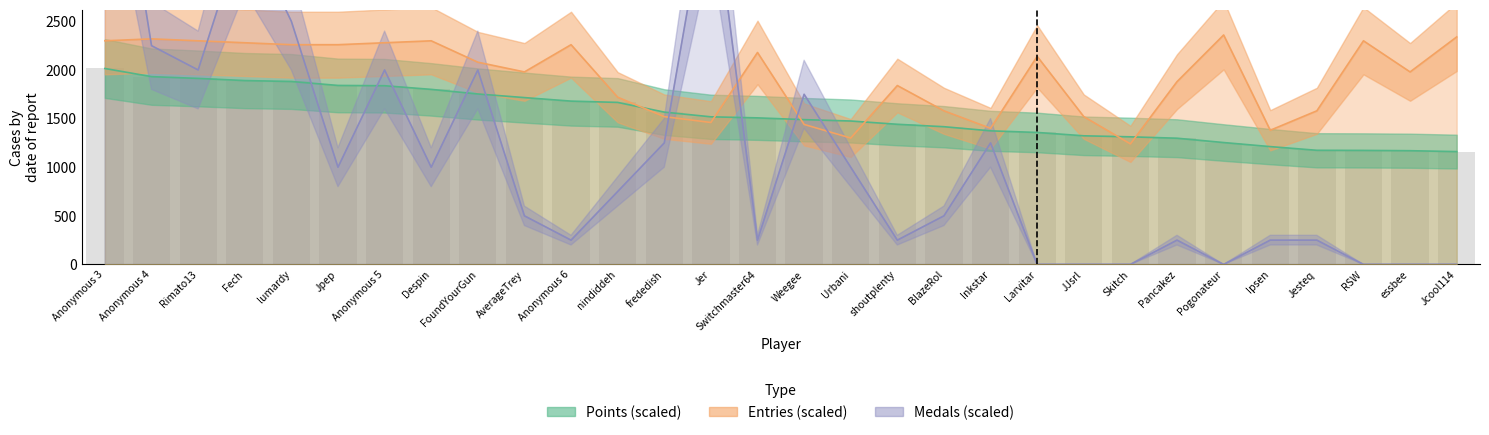

How many series are shown in this chart?

3